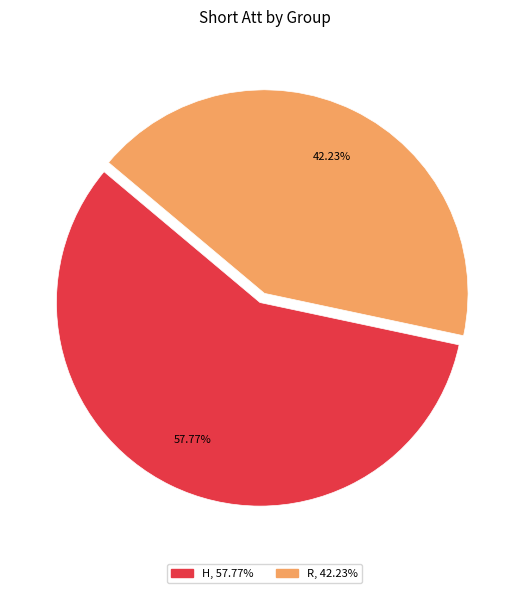

What is the majority slice?

H